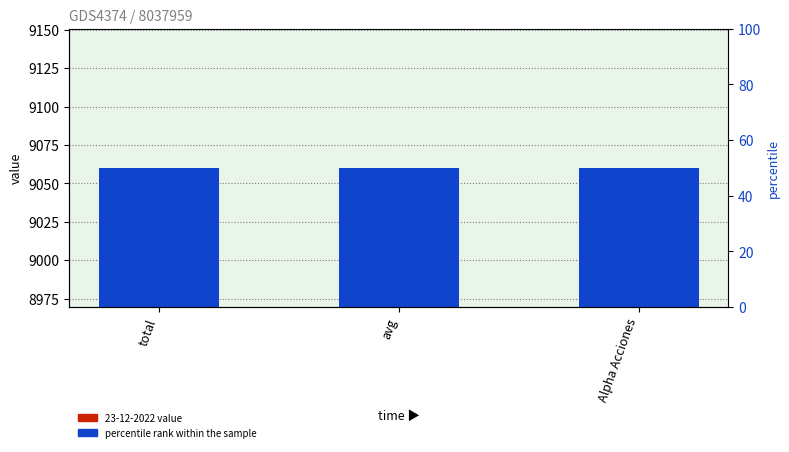

What is the label of the 2nd bar from the left?

avg